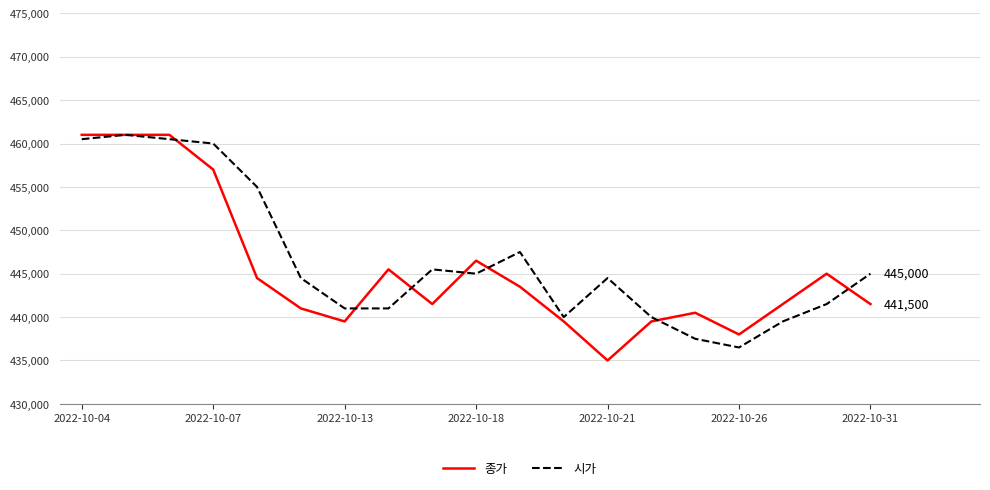

What is the difference between the maximum and minimum values in the 종가 series?

26000